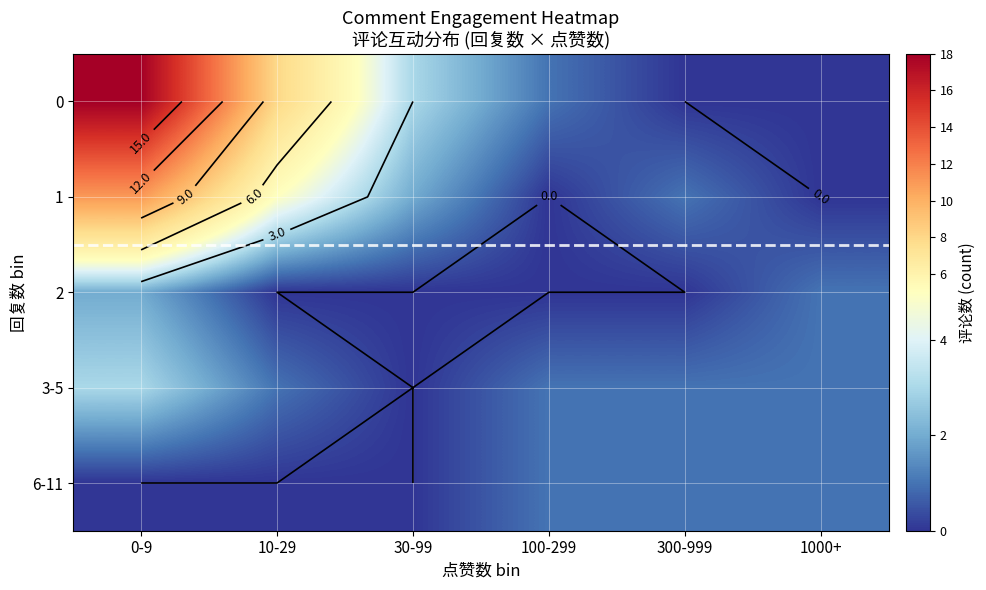

Is it true that 3-5 equals 5 at 0-9?

False